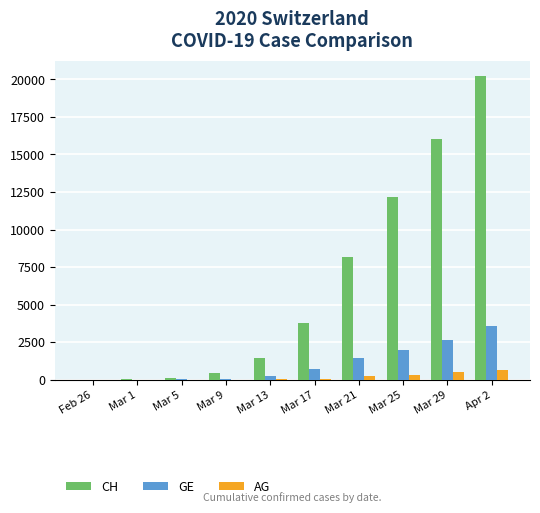

Which category has the highest value across all series?

Apr 2